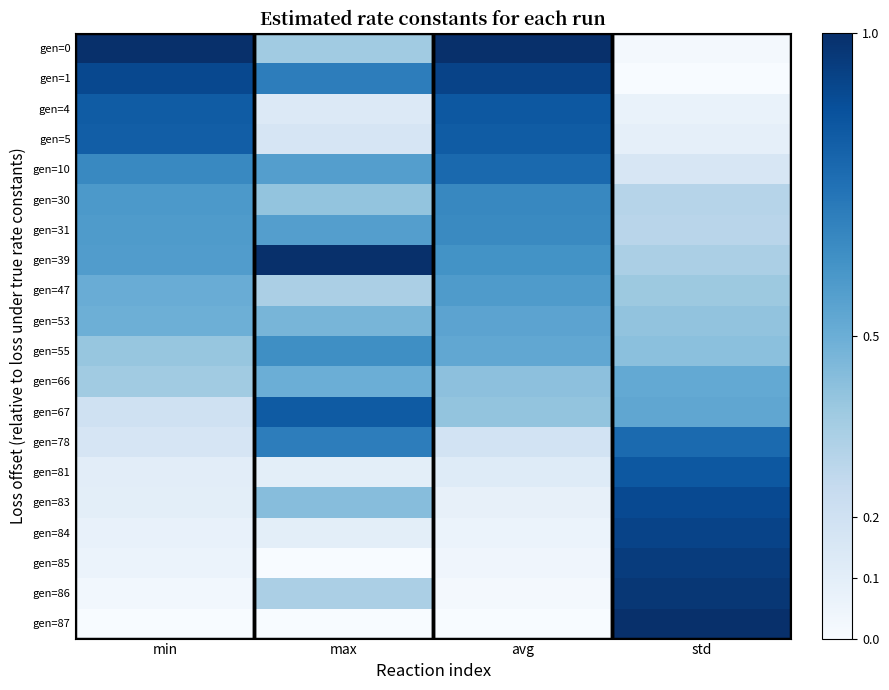

Rank the series at max from highest to lowest value.

gen=39, gen=67, gen=1, gen=78, gen=55, gen=10, gen=31, gen=66, gen=53, gen=83, gen=30, gen=0, gen=47, gen=86, gen=5, gen=4, gen=81, gen=84, gen=85, gen=87